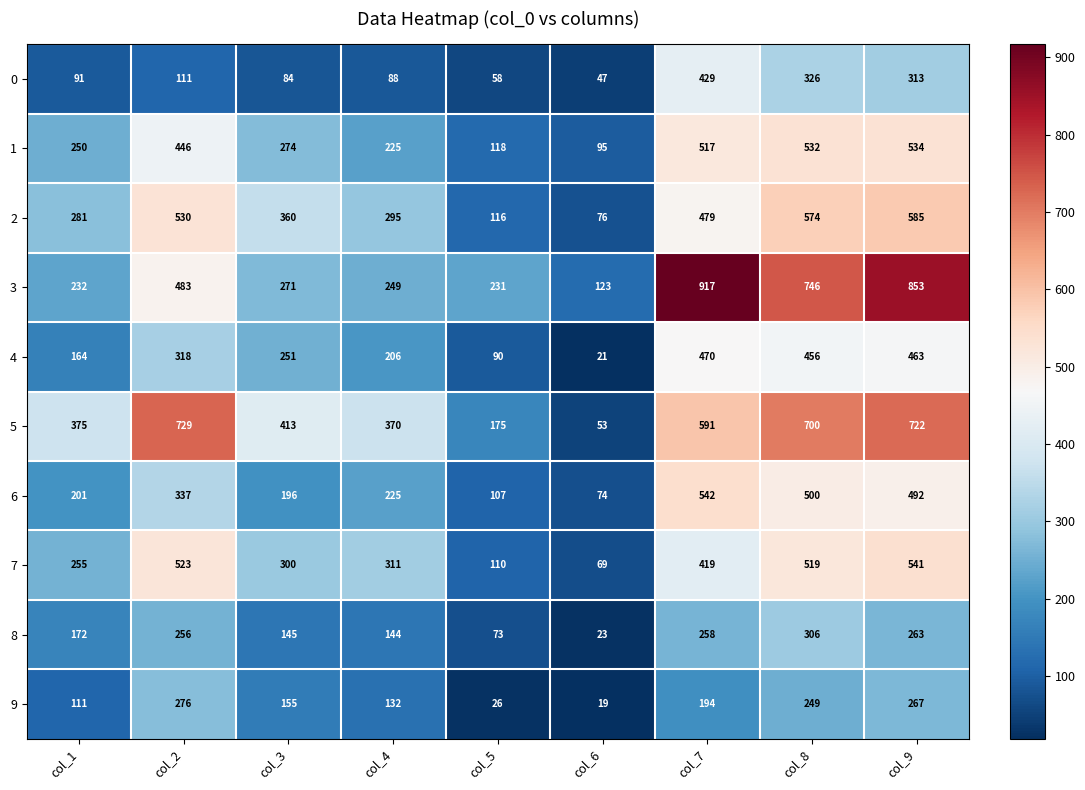

What value does the 1 series have at col_7?

517